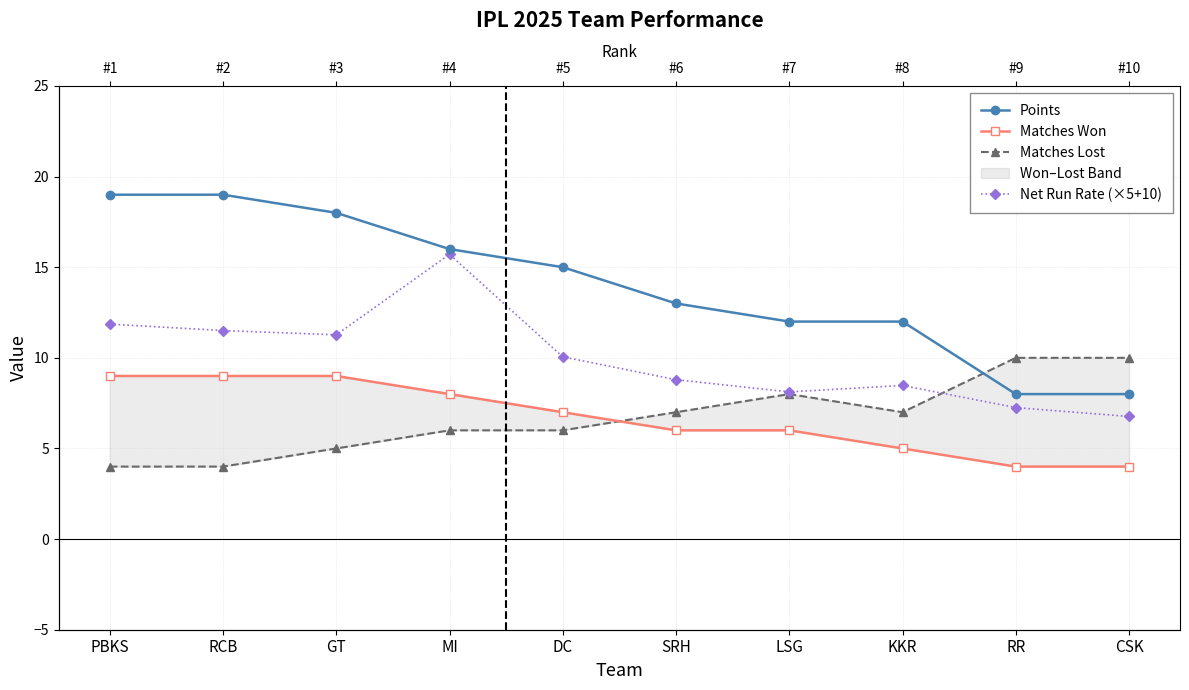

How many series are shown in this chart?

4